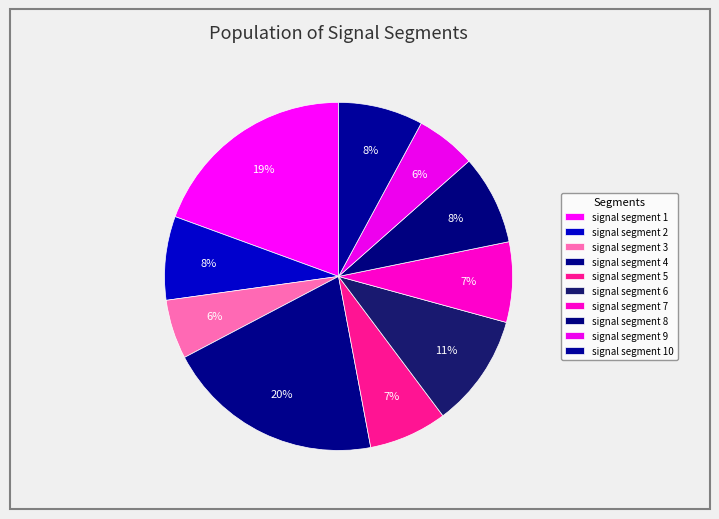

How many slices are in this pie chart?

10